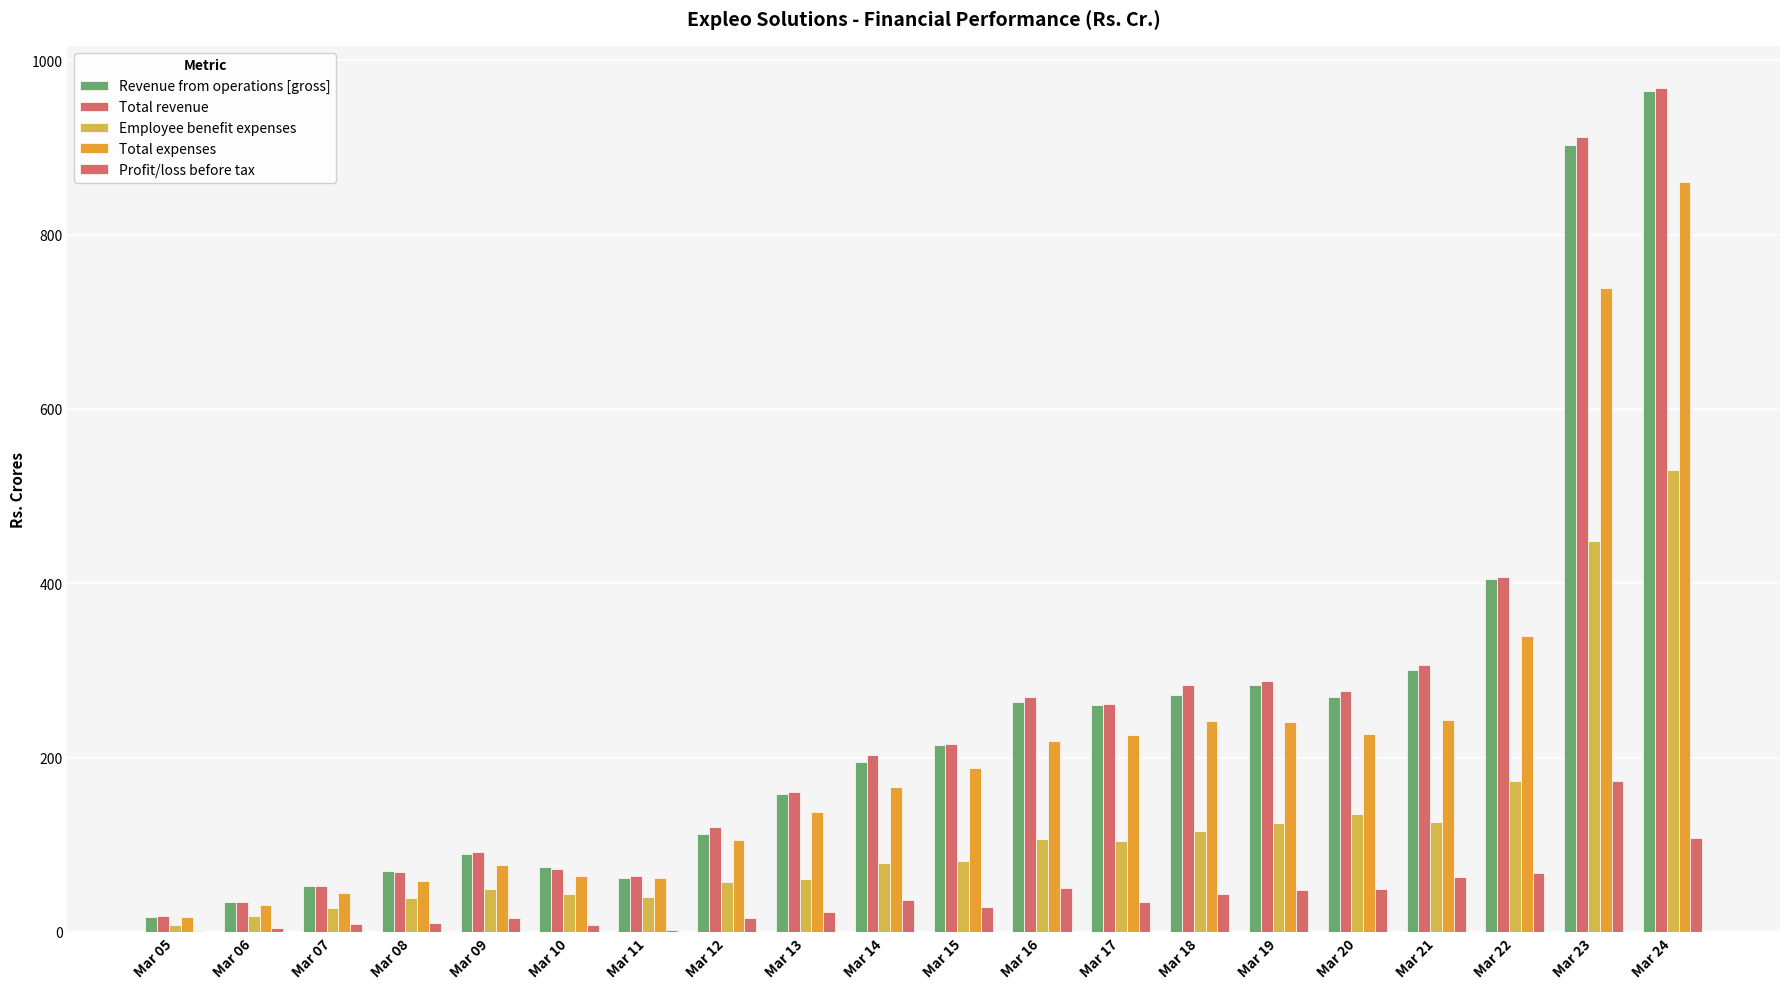

At Mar 16, list the series in order from smallest to largest.

Profit/loss before tax, Employee benefit expenses, Total expenses, Revenue from operations [gross], Total revenue